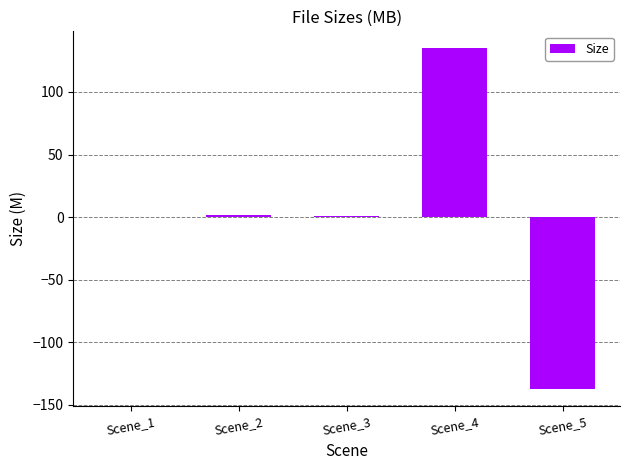

Which label corresponds to the largest value in the chart?

Scene_4